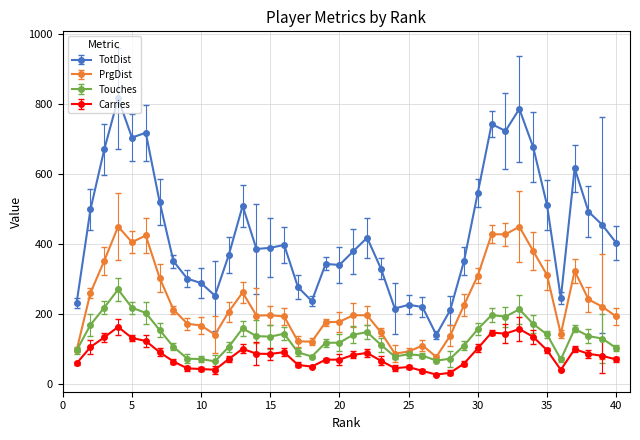

What is the greatest value displayed?

816.2